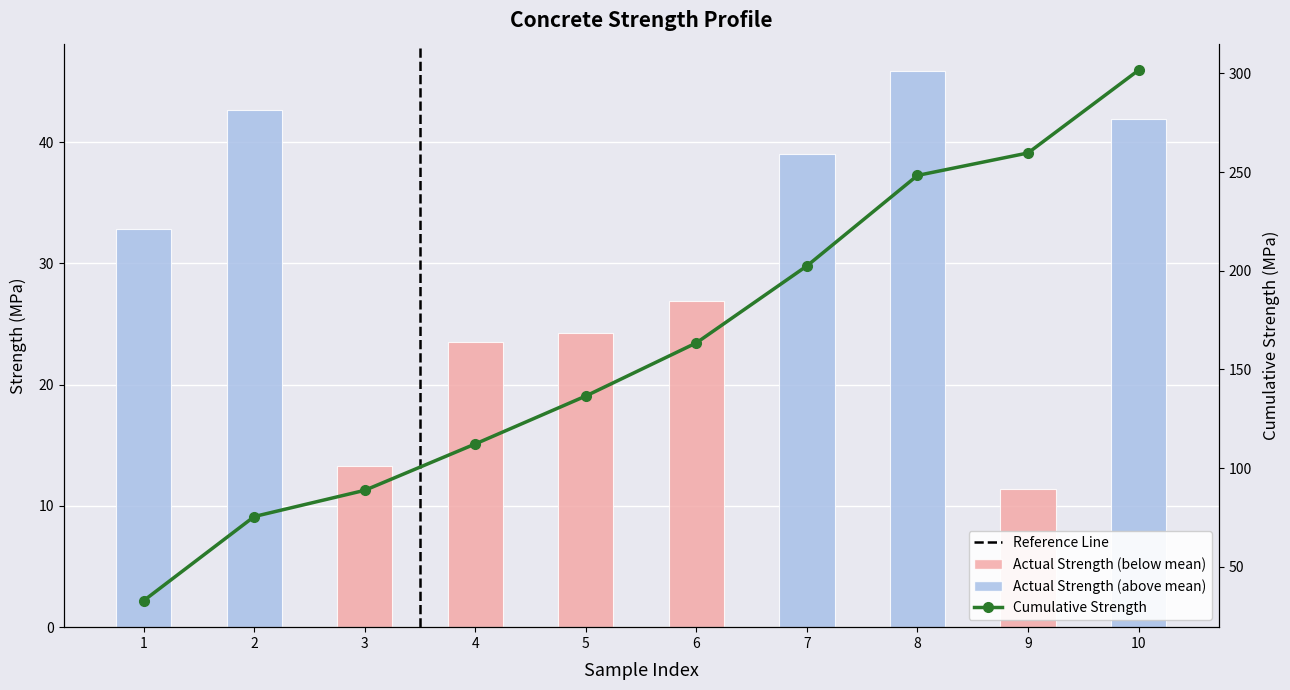

What is the minimum value shown in the chart?

11.4